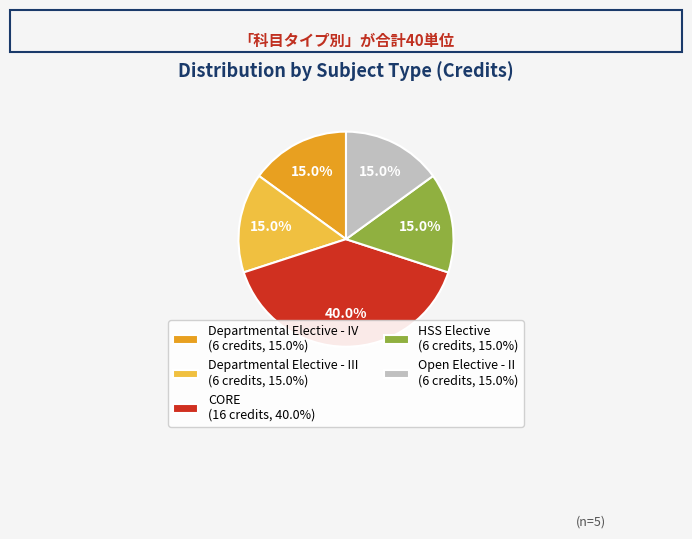

Does any single category account for the majority?

No